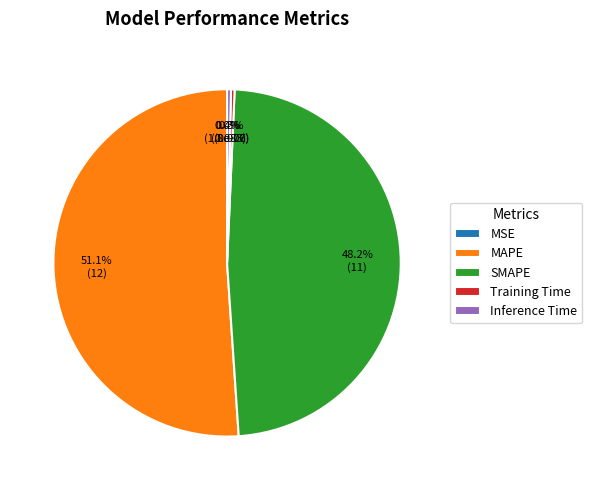

To the nearest percent, what is the difference between the largest and smallest slice percentages?

51%